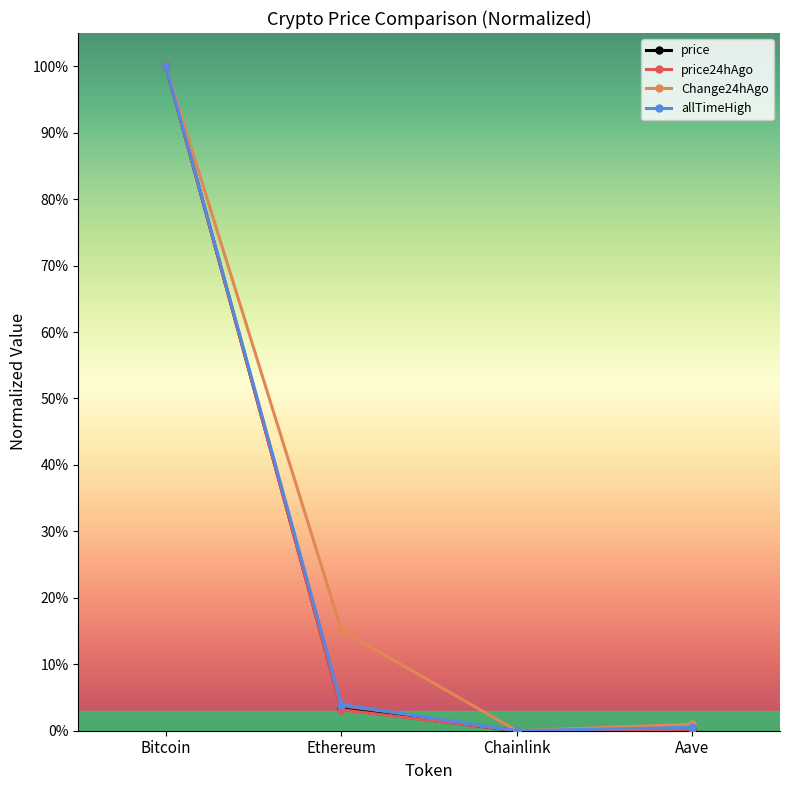

What are all the series names shown in the legend?

price, price24hAgo, Change24hAgo, allTimeHigh